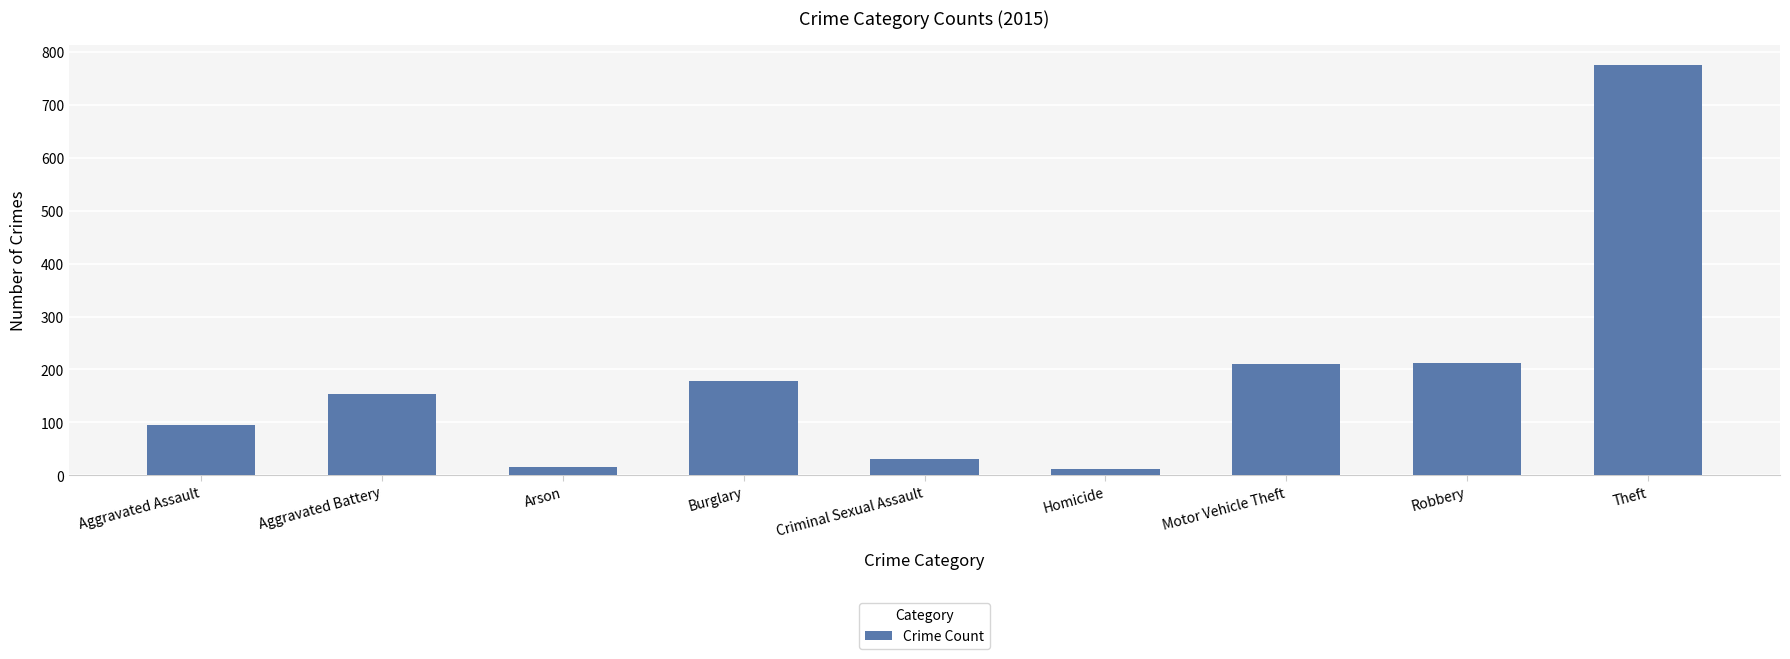

What is the maximum value shown in the chart?

774